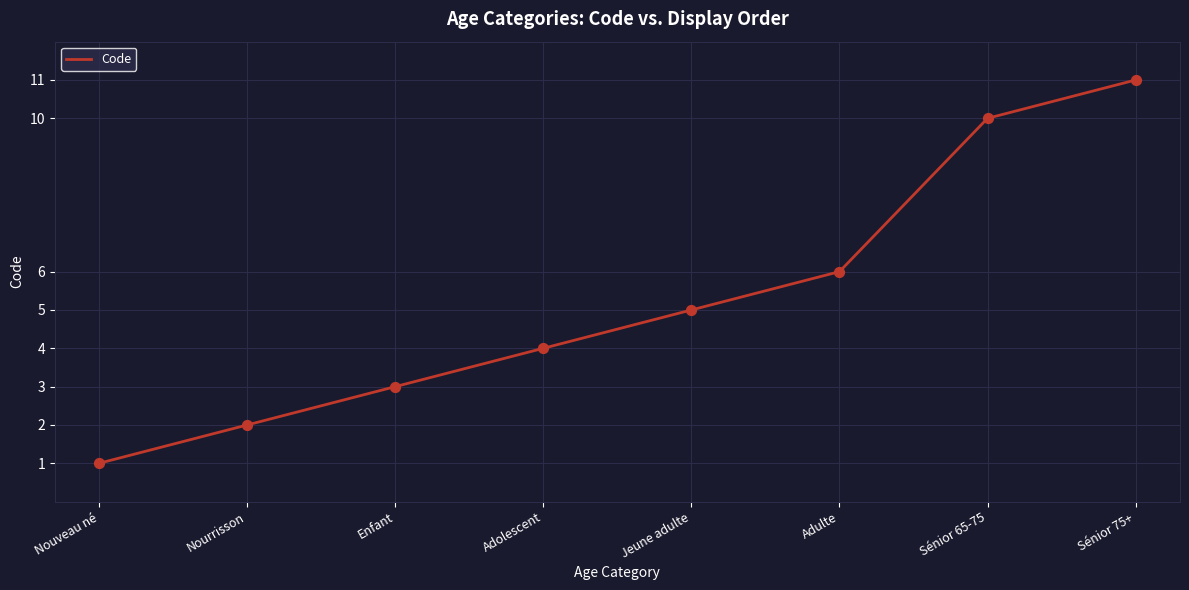

What is the change in value from Nouveau né to Adolescent?

+3